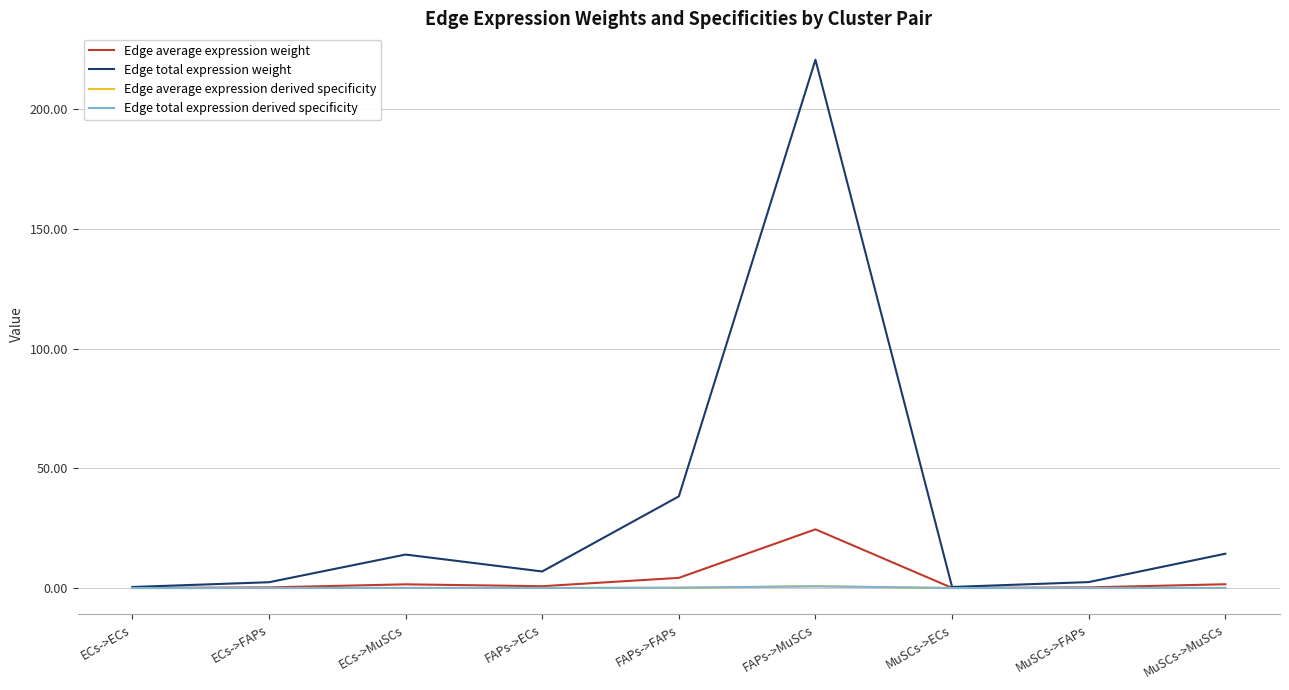

Is this an area chart (filled region under the line)?

No